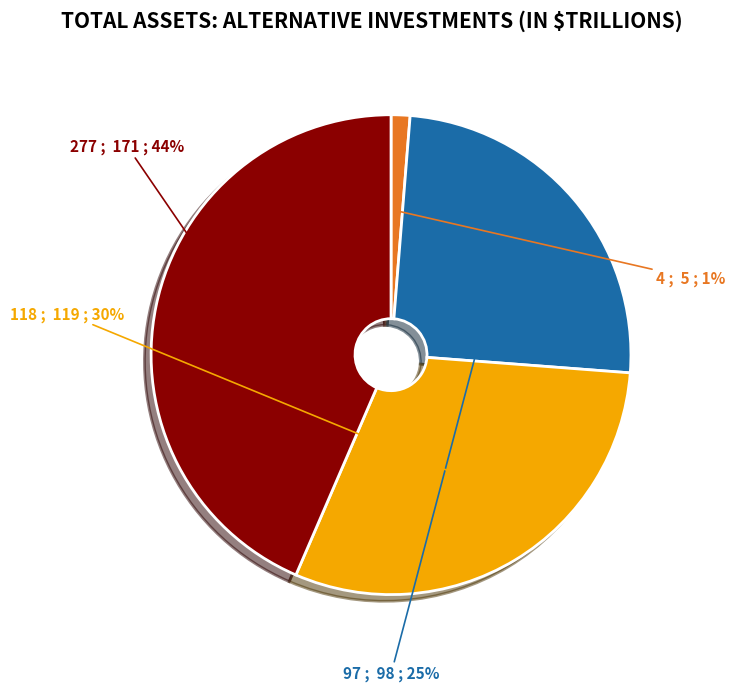

Rank the categories by value from highest to lowest.

277, 118, 97, 4